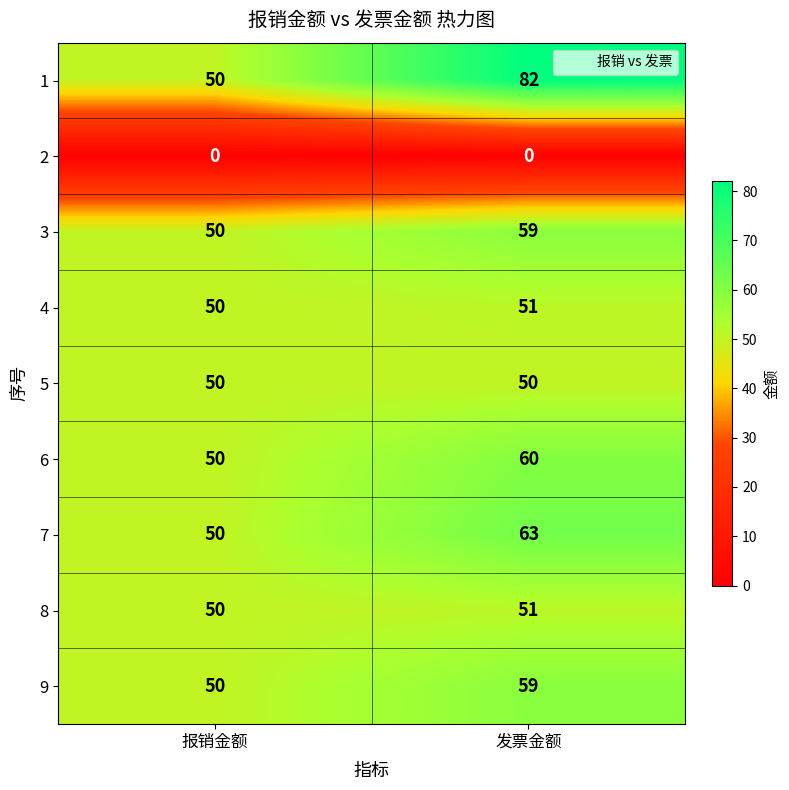

Which series has the largest range (max minus min)?

1